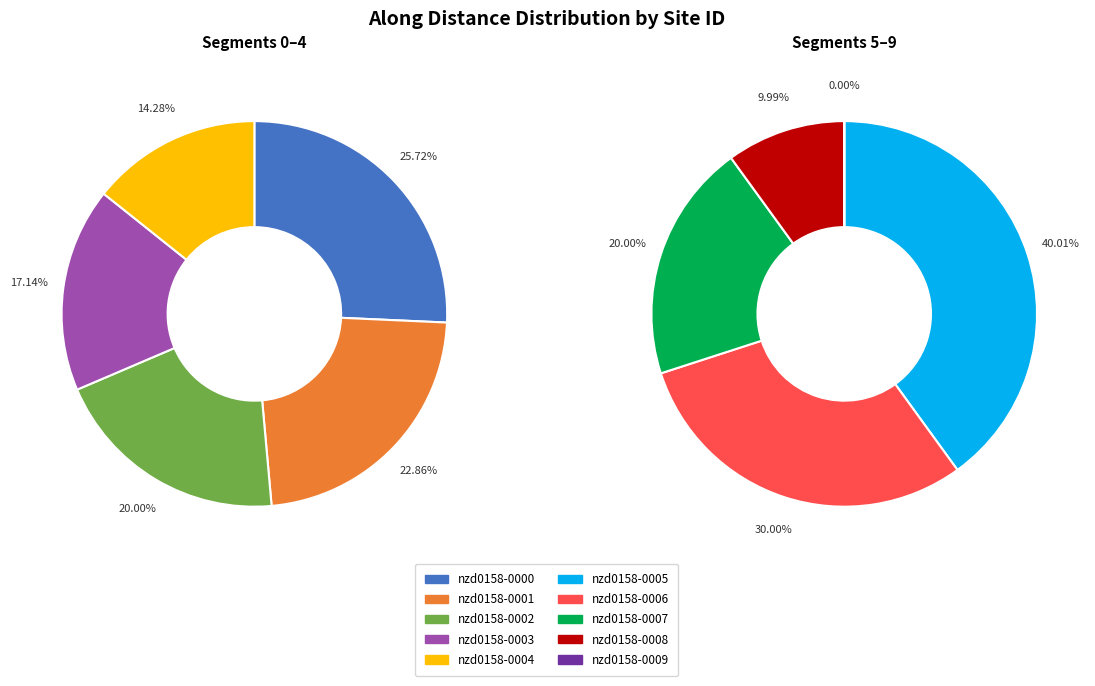

Is nzd0158-0001 the majority of the pie?

No